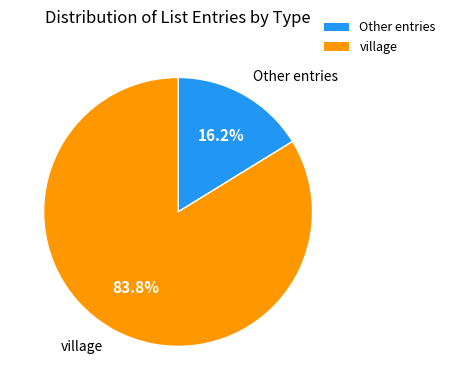

Which category has the smallest portion of the pie?

Other entries